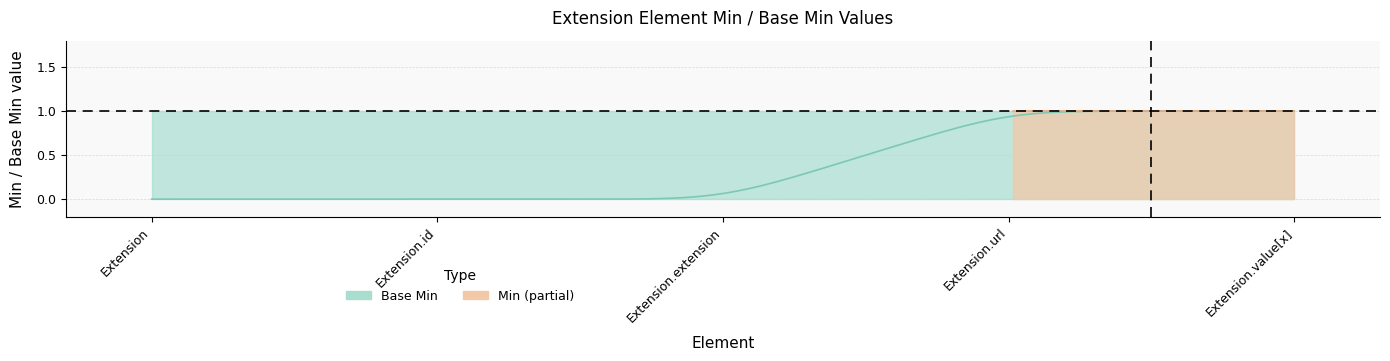

True or false: Min and Base Min cross at least once.

False